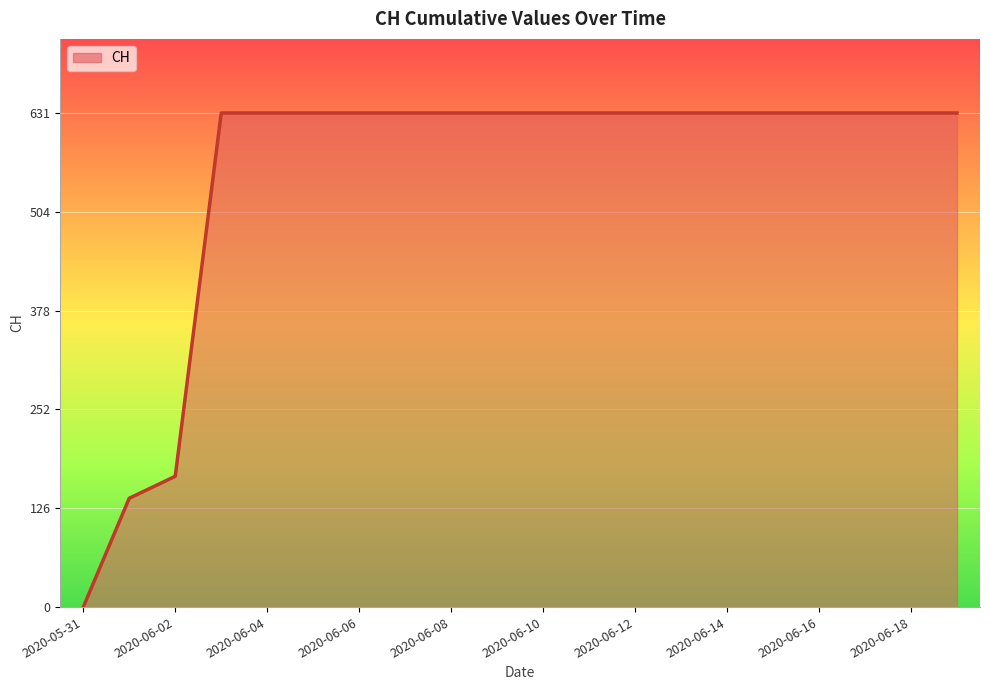

Which category has the lowest value across all series?

2020-05-31